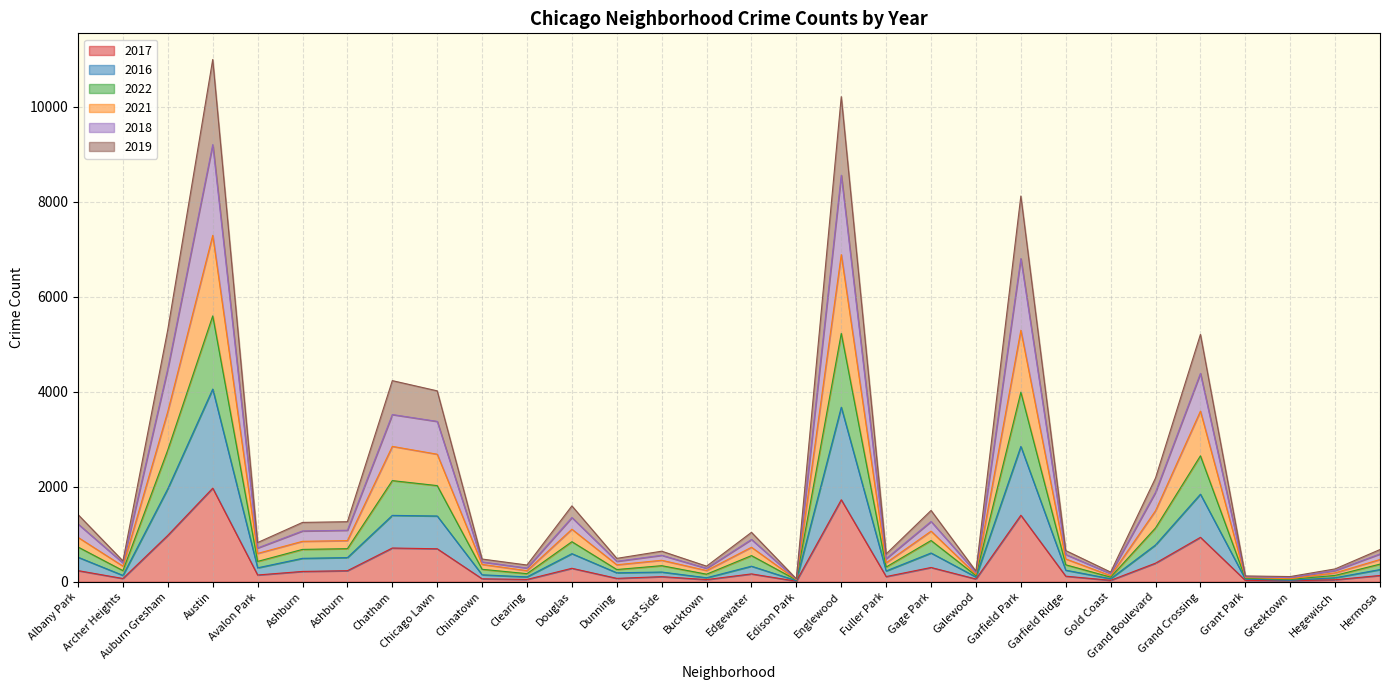

Which category has the lowest value in the 2019 series?

Edison Park